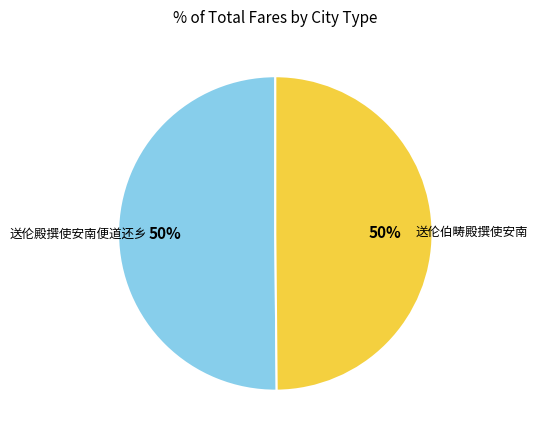

How many slices are in this pie chart?

2